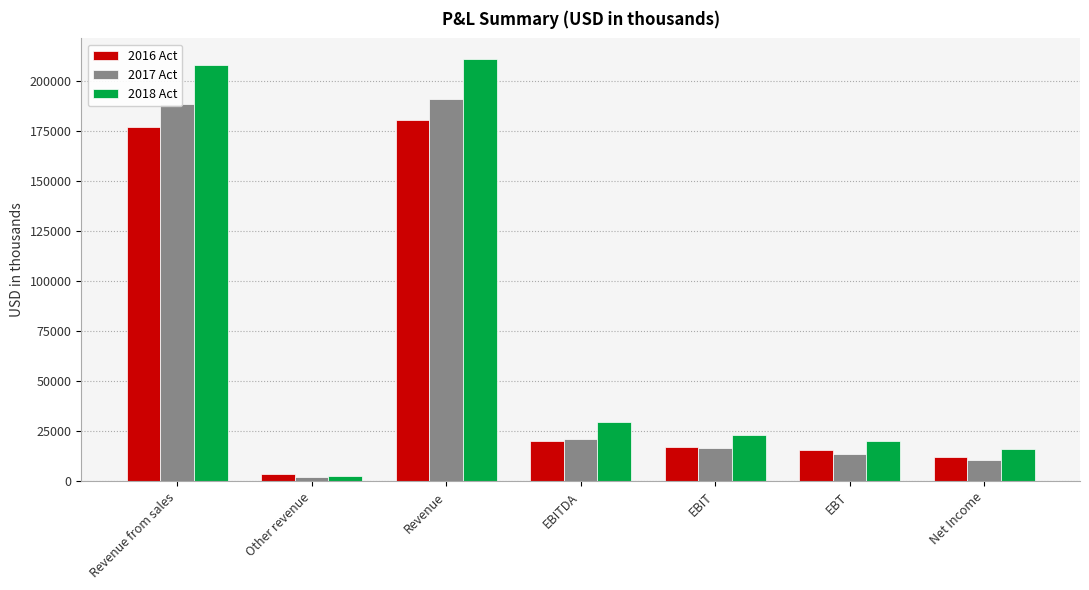

List the series in order of their overall mean, lowest first.

2016 Act, 2017 Act, 2018 Act